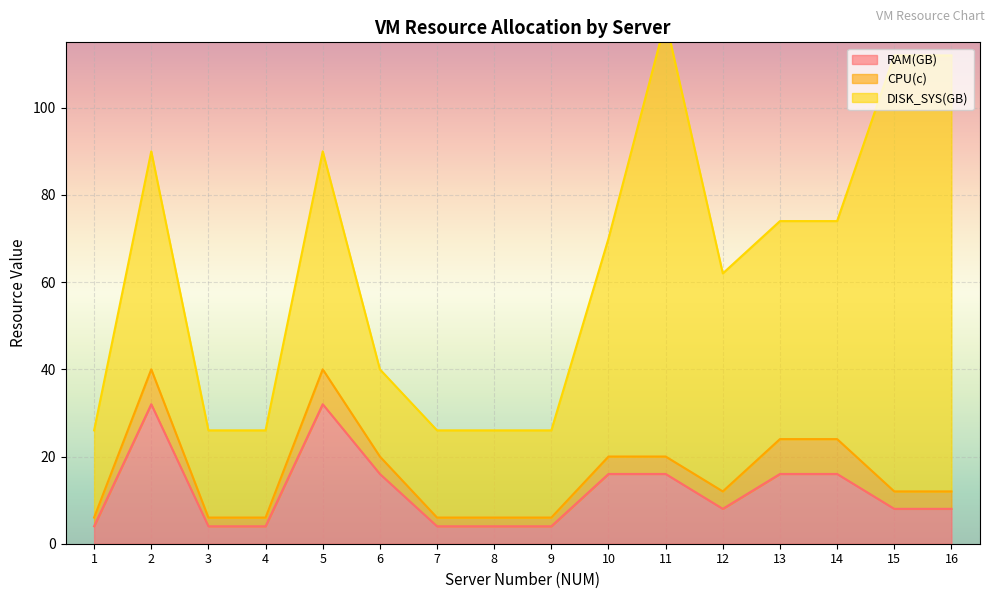

True or false: DISK_SYS(GB) has a value of 50 at 10.

True